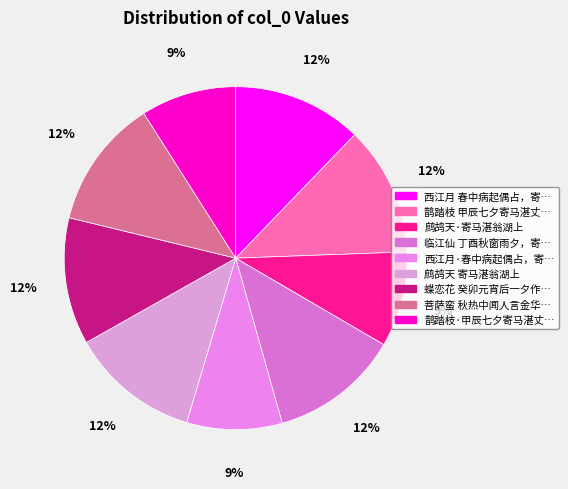

To the nearest percent, what is the difference between the largest and smallest slice percentages?

3%